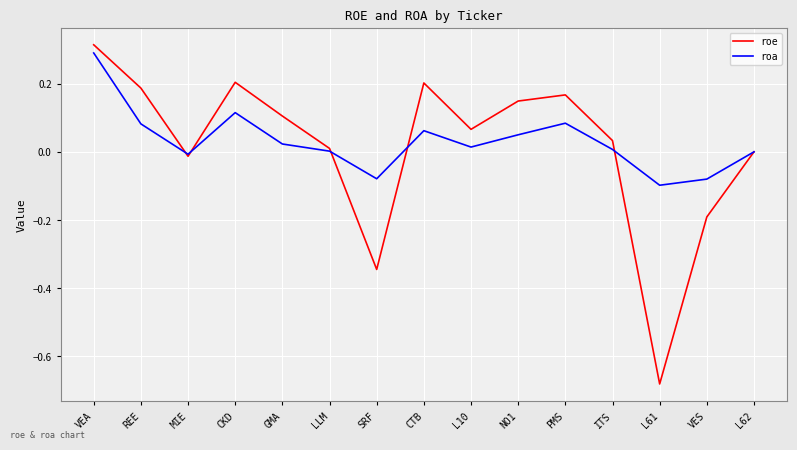

Is the value of roa at GMA greater than the value of roe at CKD?

No